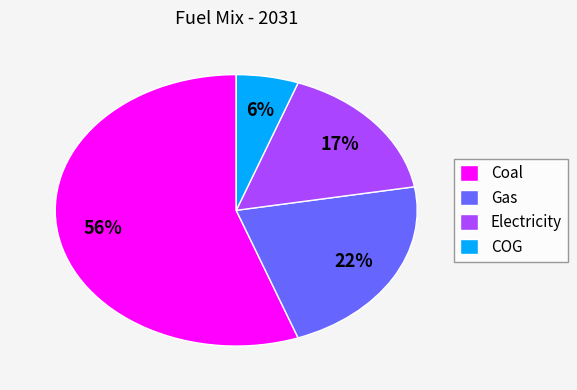

What is the largest slice in the pie chart?

Coal